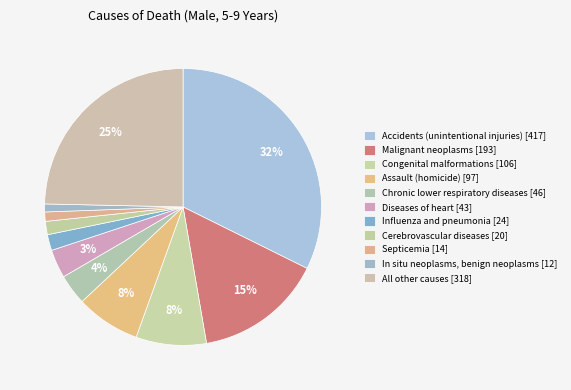

How many slices are in this pie chart?

11